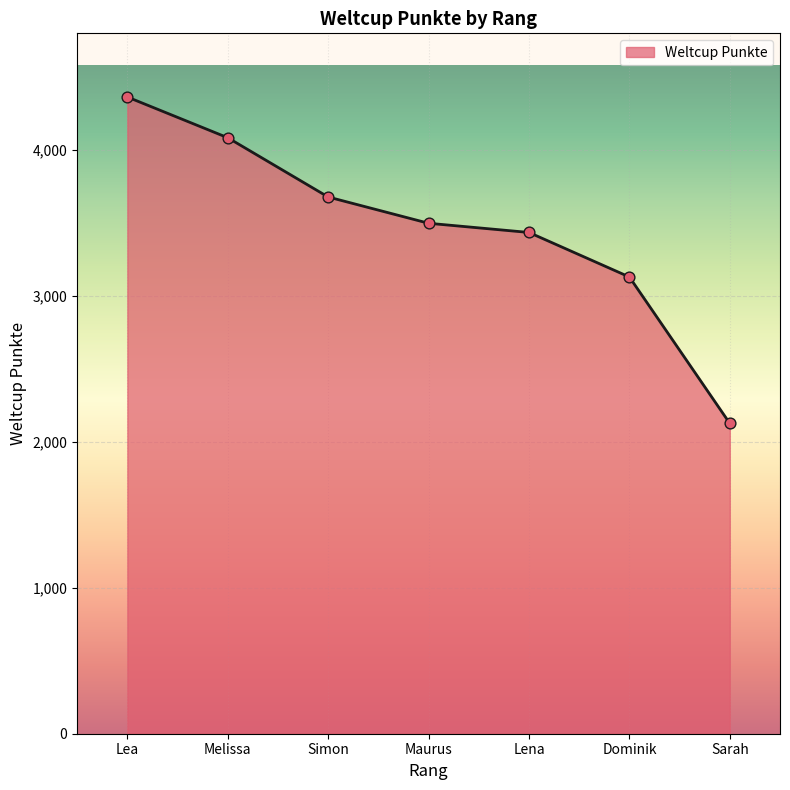

What is the change in value from Simon to Lena?

-243